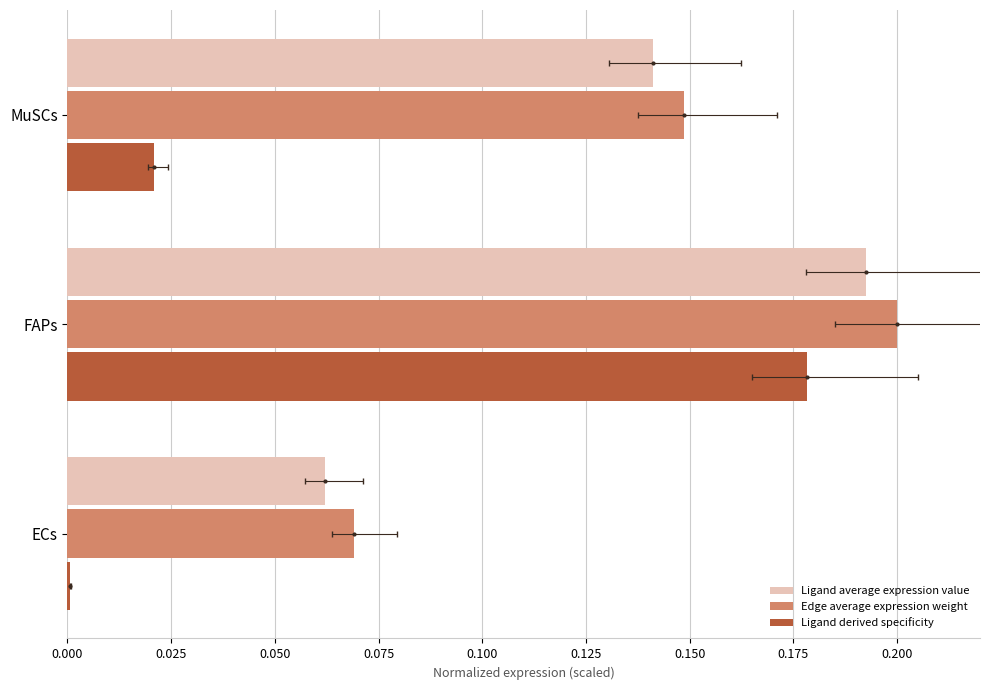

At 0.000, list the series in order from smallest to largest.

Ligand derived specificity, Ligand average expression value, Edge average expression weight